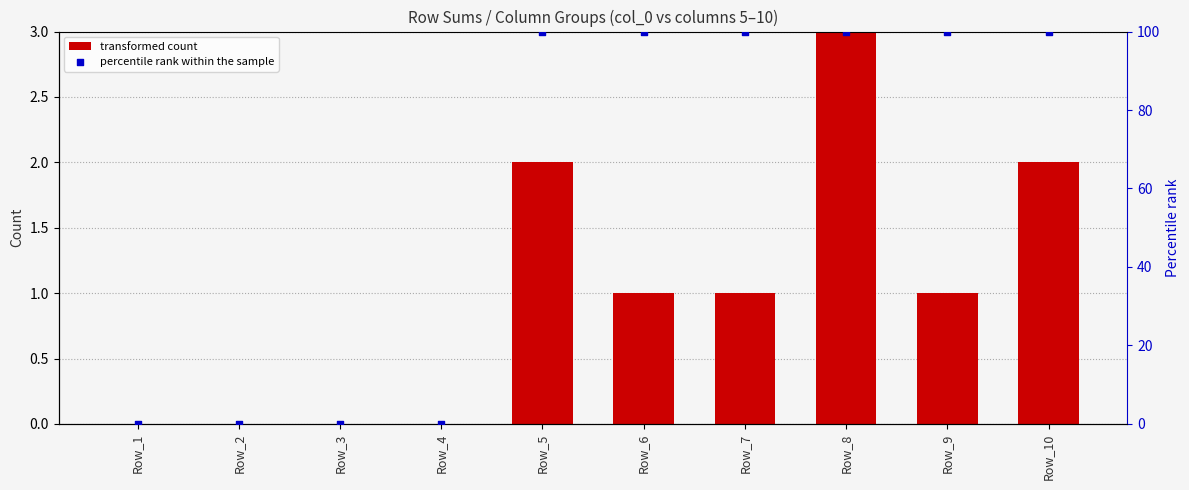

At how many categories does at least one series exceed 2?

6